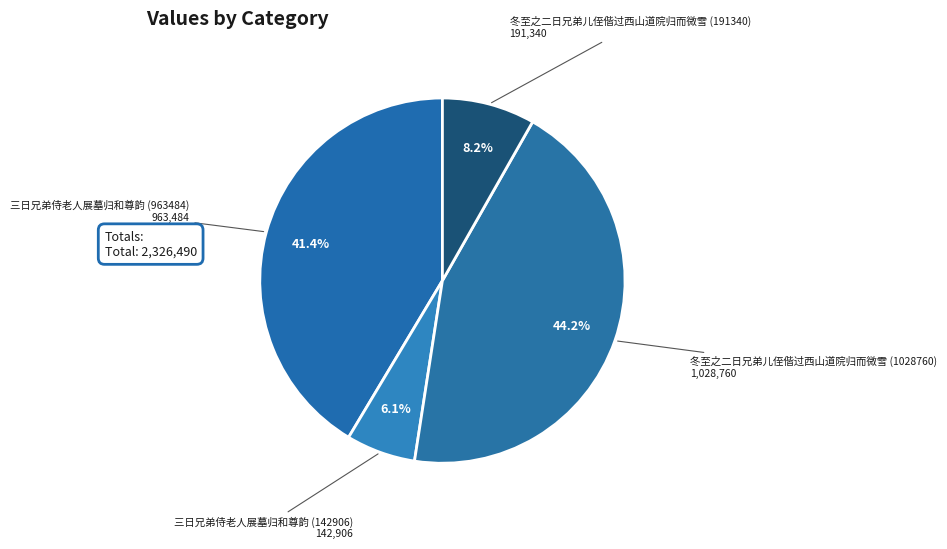

To the nearest percent, what percentage of the pie is 三日兄弟侍老人展墓归和尊韵 (142906)?

6%